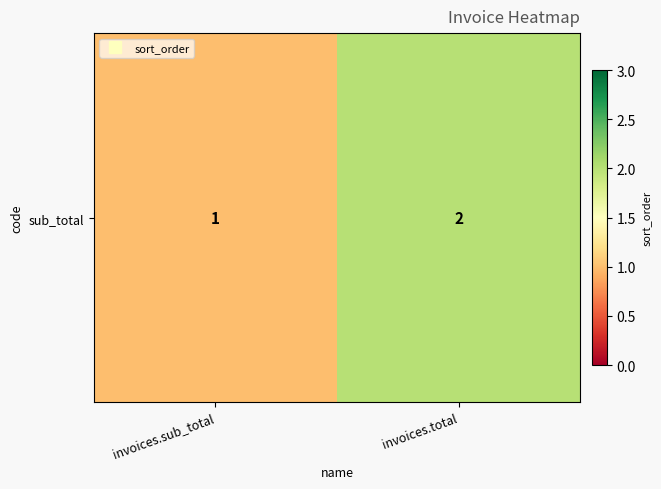

Reading right to left, what are all the values shown in this chart?

invoices.total=2	invoices.sub_total=1